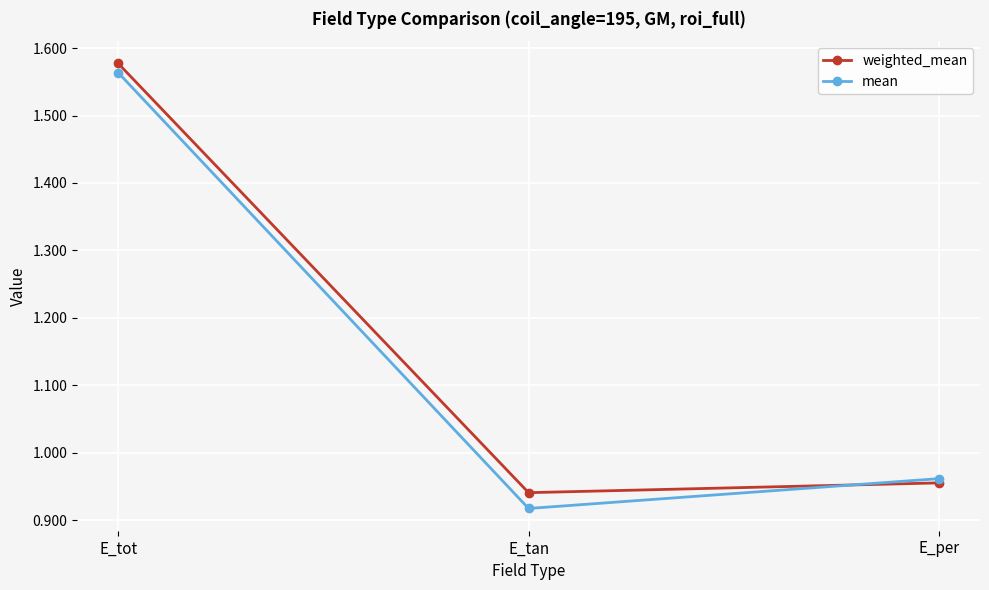

At which label does mean reach its peak?

E_tot